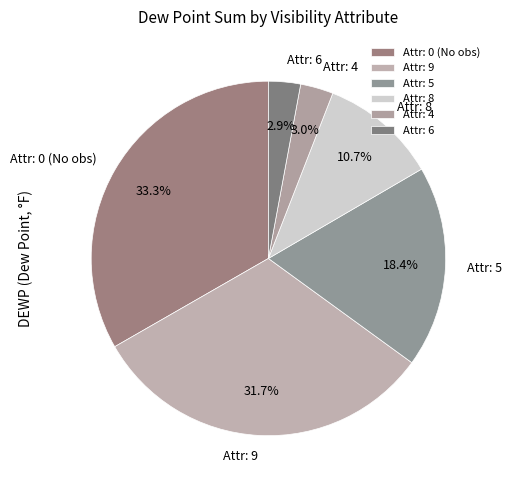

Between Attr: 9 and Attr: 6, which is larger?

Attr: 9